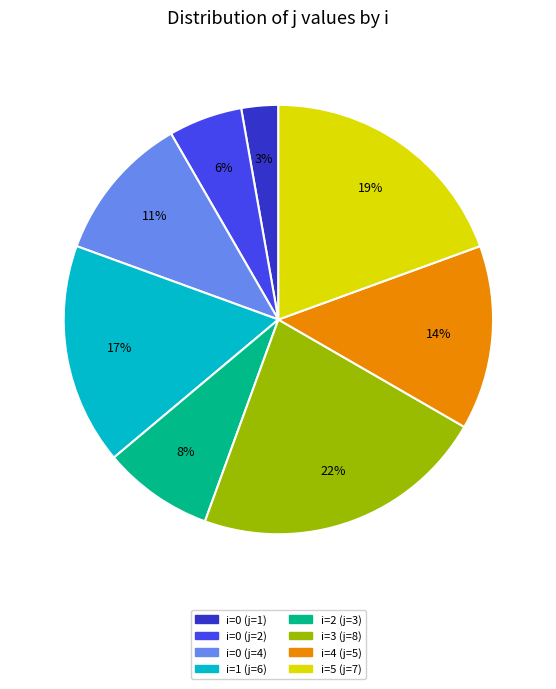

To the nearest percent, what is the difference between the largest and smallest slice percentages?

19%